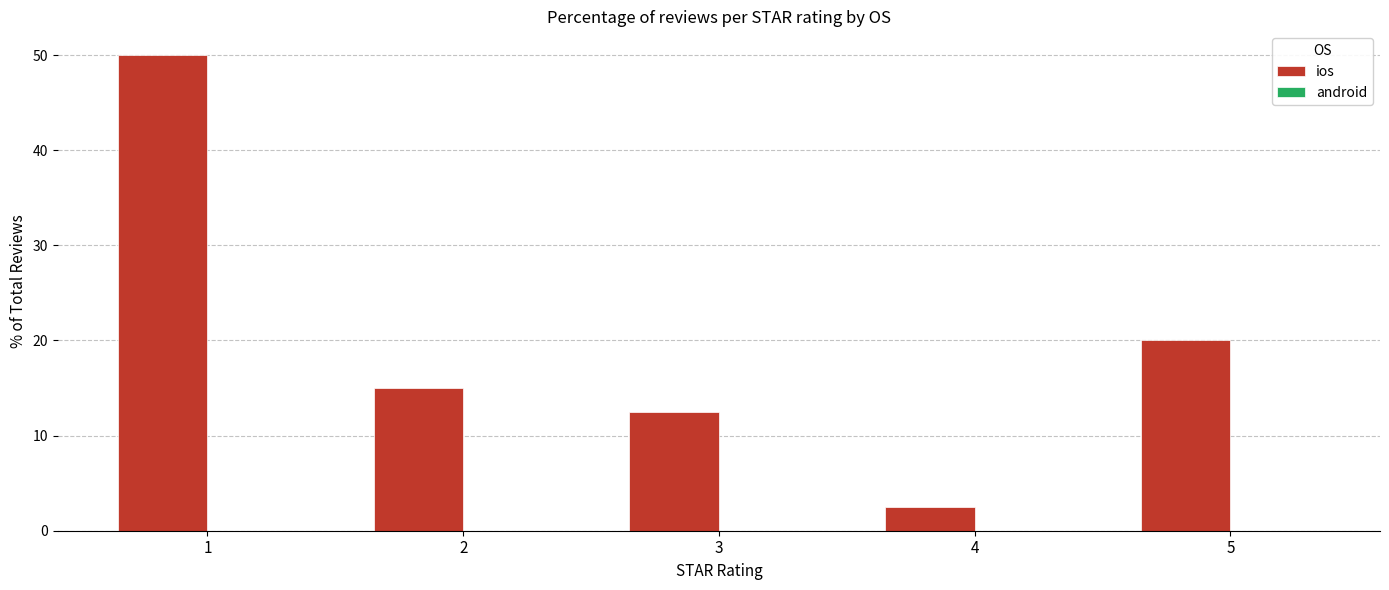

Approximately how many times larger is the value at 3 compared to 5?

0.6